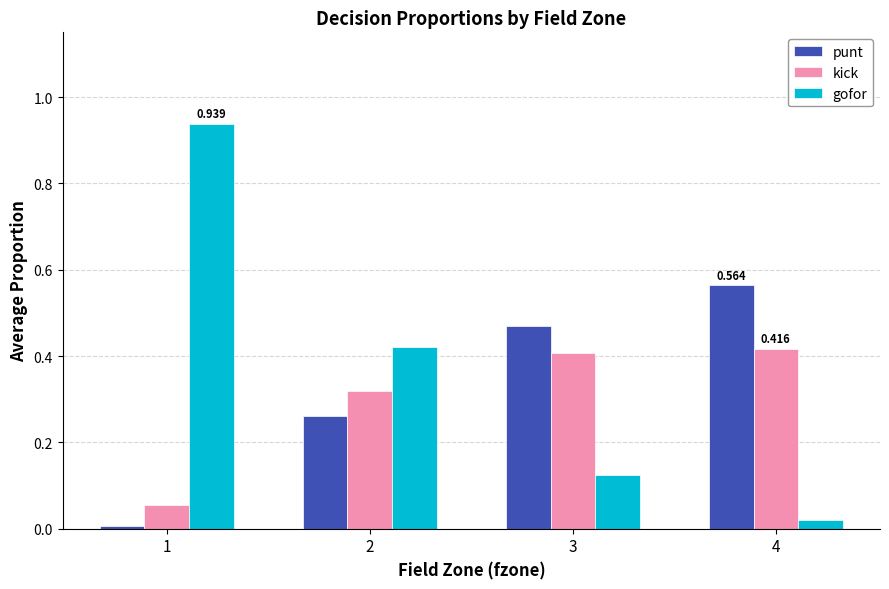

At which category does the chart reach its peak across all series?

1